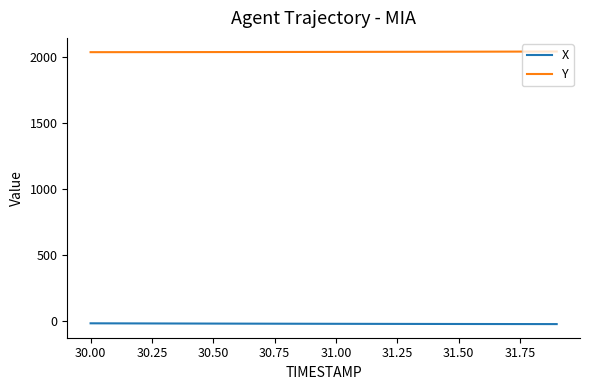

True or false: X and Y cross at least once.

False